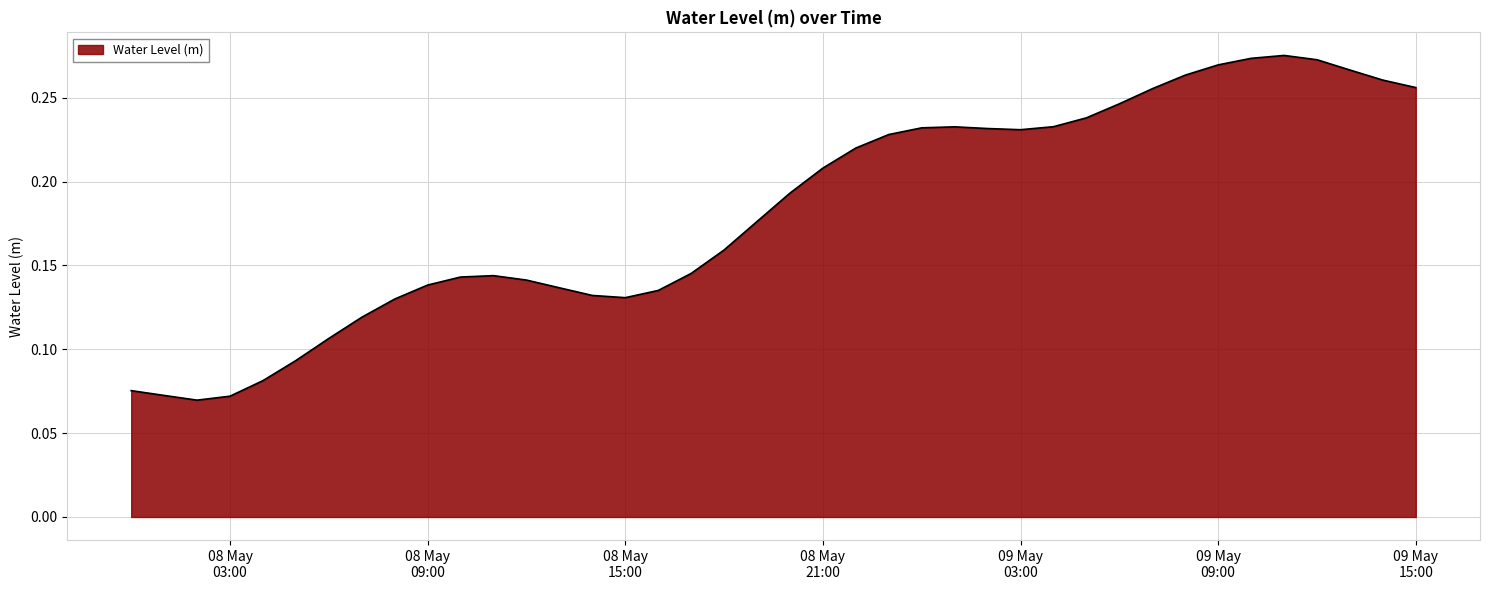

Which label corresponds to the largest value in the chart?

2023-05-09 11:00:00